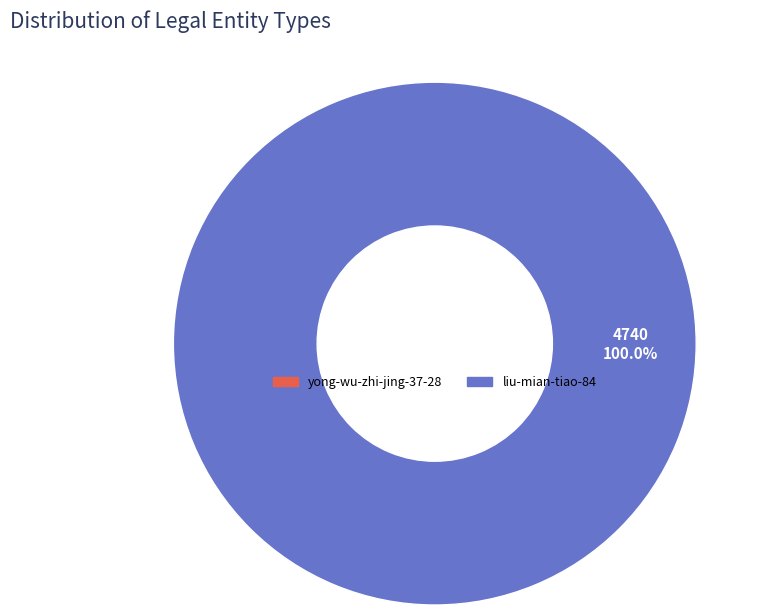

To the nearest percent, what portion does liu-mian-tiao-84 represent?

100%